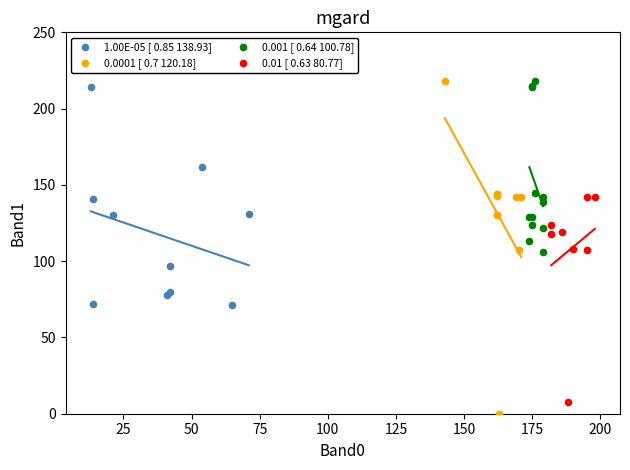

What are all the series names shown in the legend?

1.00E-05 [ 0.85 138.93], 0.0001 [ 0.7 120.18], 0.001 [ 0.64 100.78], 0.01 [ 0.63 80.77]